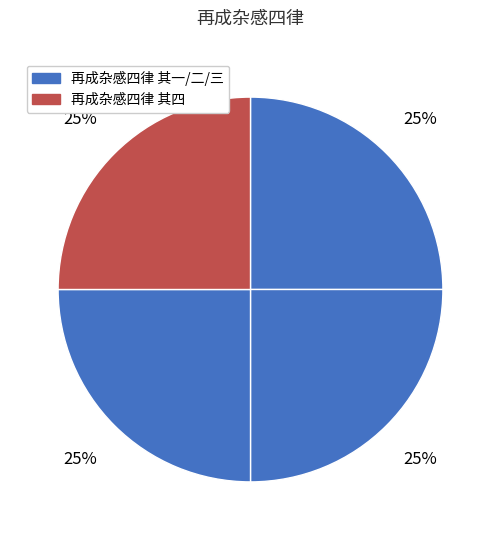

How many segments does this pie chart have?

4